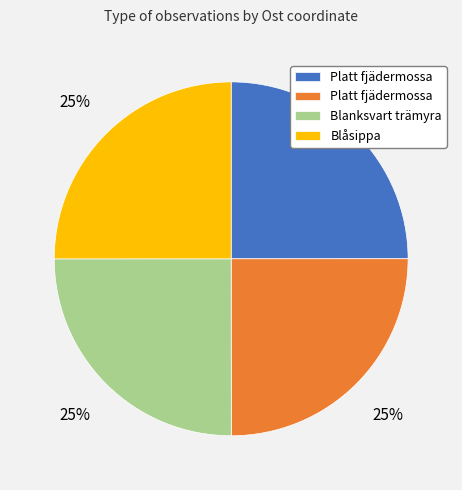

Is there any slice that represents more than half of the pie?

No